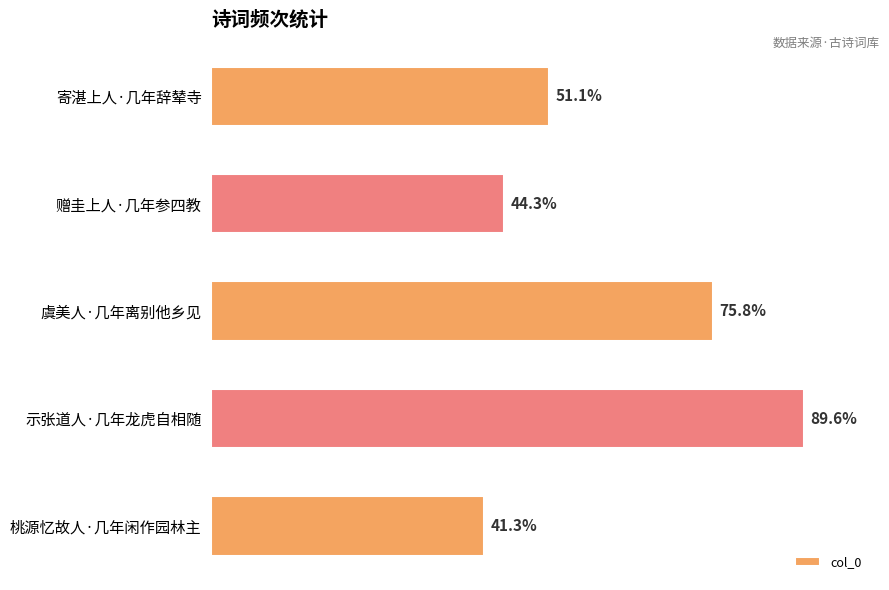

Does the chart contain any negative values?

No